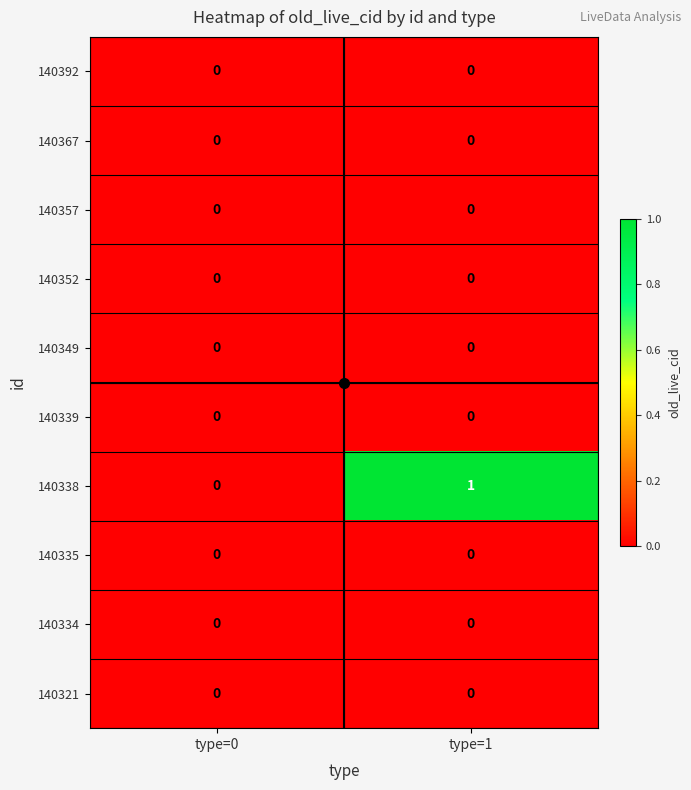

True or false: 140338 has a value of 1 at type=1.

True